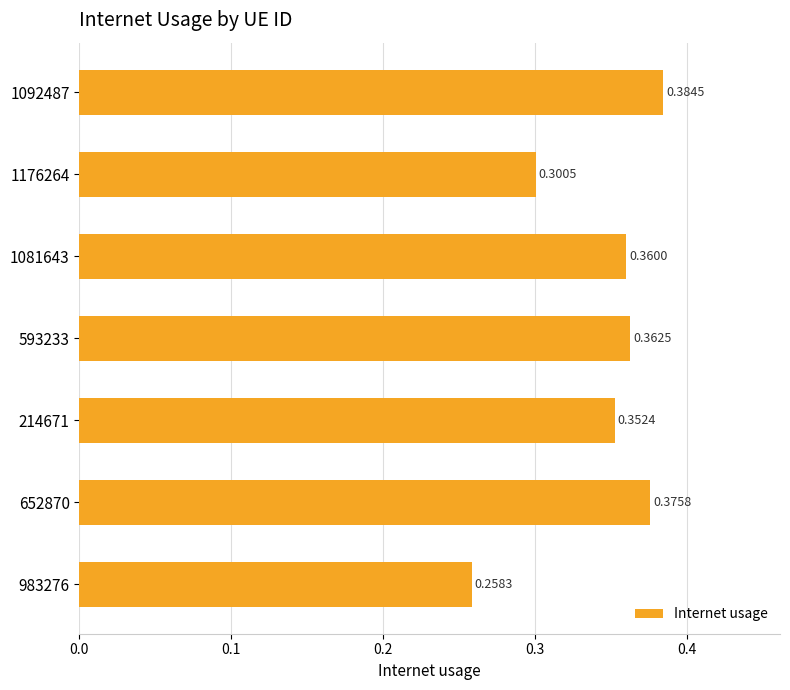

Which category has the lowest value across all series?

983276